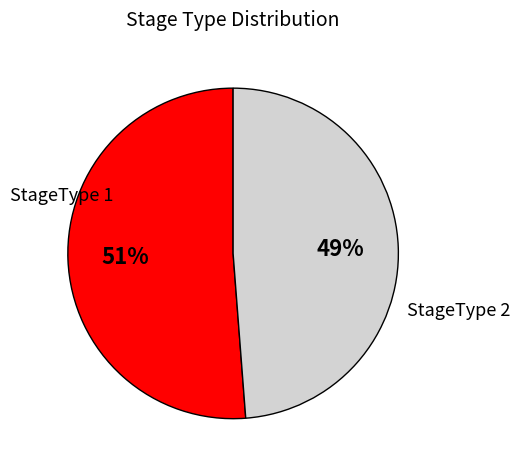

Is there a majority slice in this chart?

Yes